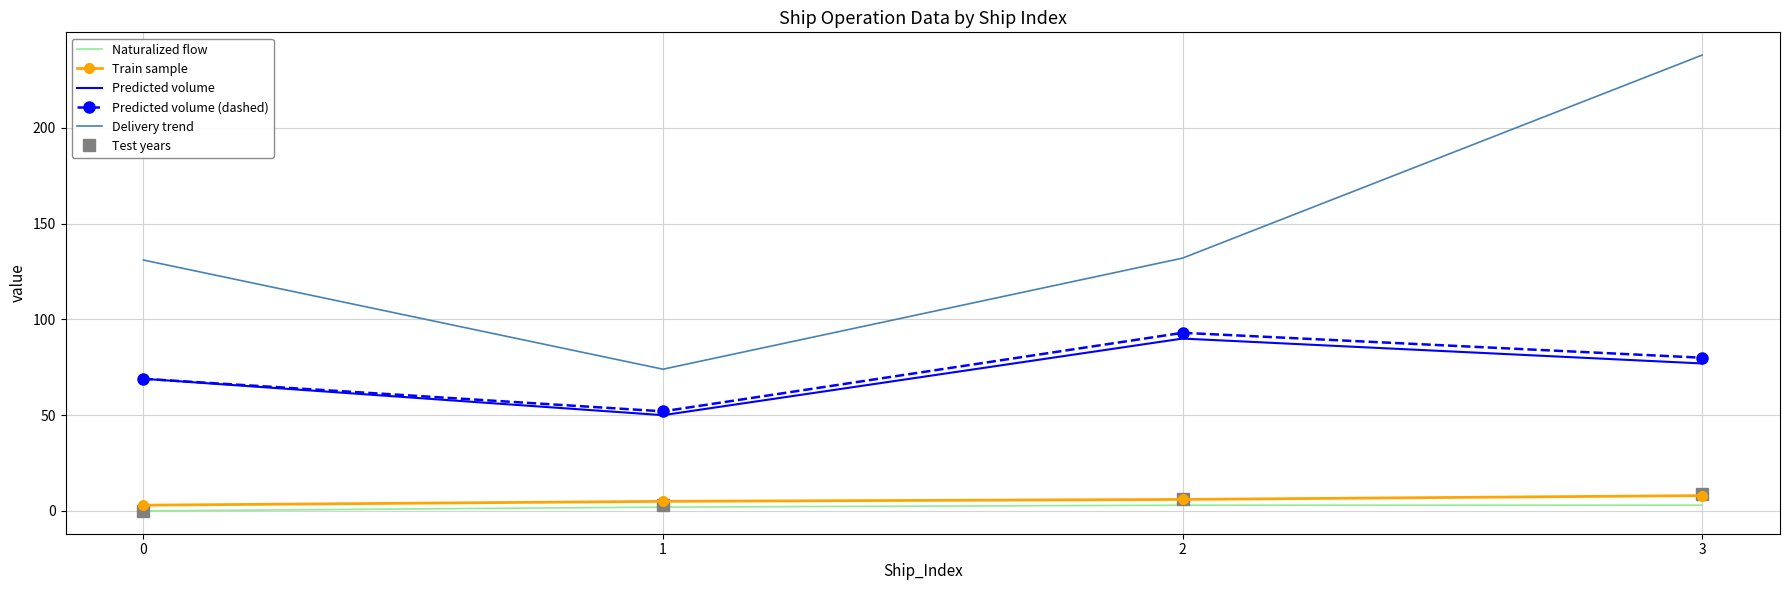

Which series has the widest spread of values?

Delivery trend